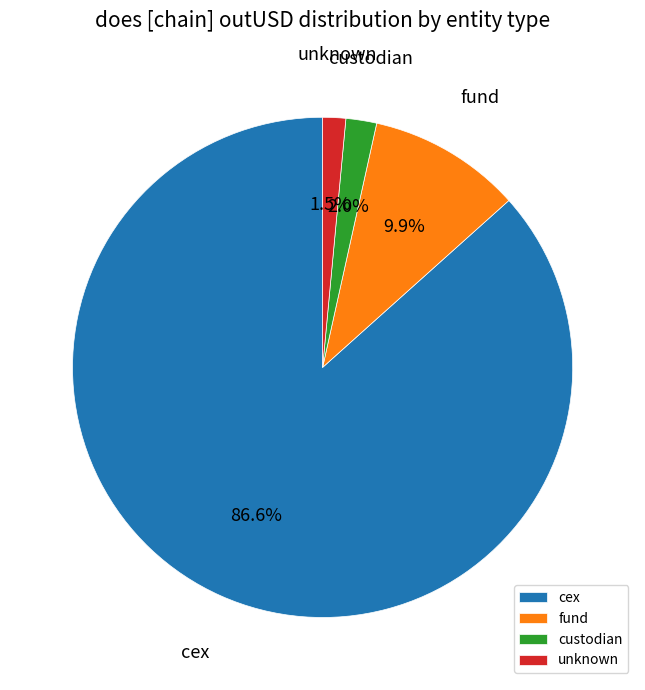

Which category has the biggest portion of the pie?

cex